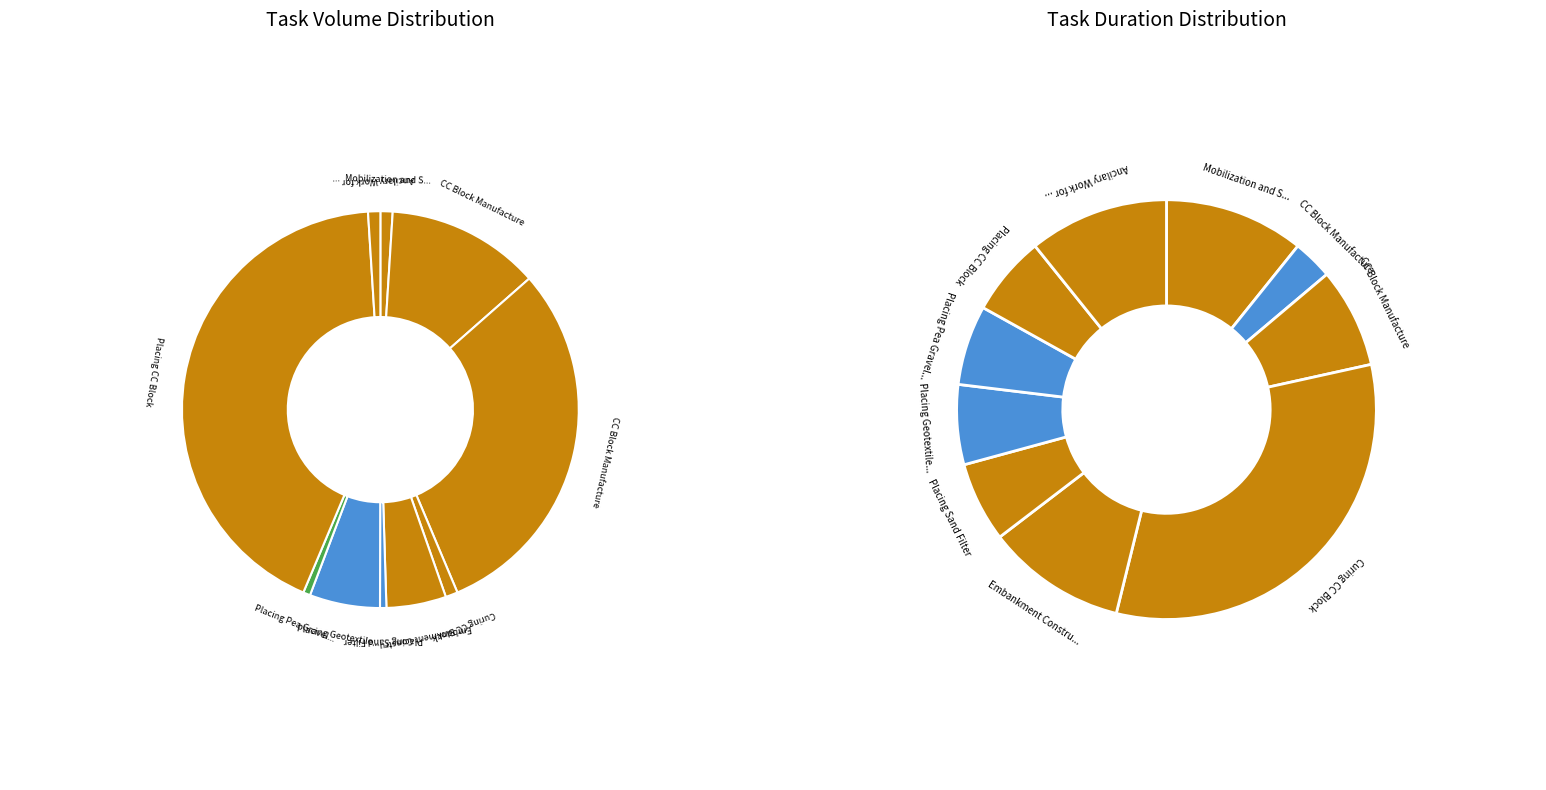

To the nearest percent, what portion does Mobilization and Site Preparation represent?

1%